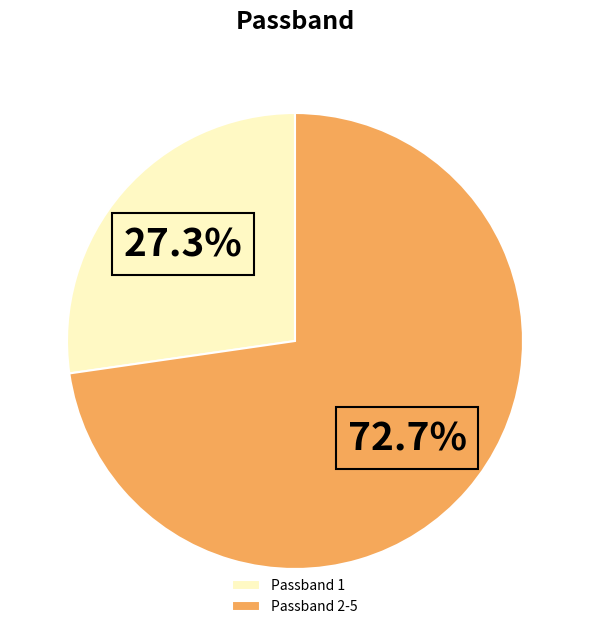

Which slice is the largest?

Passband 2-5